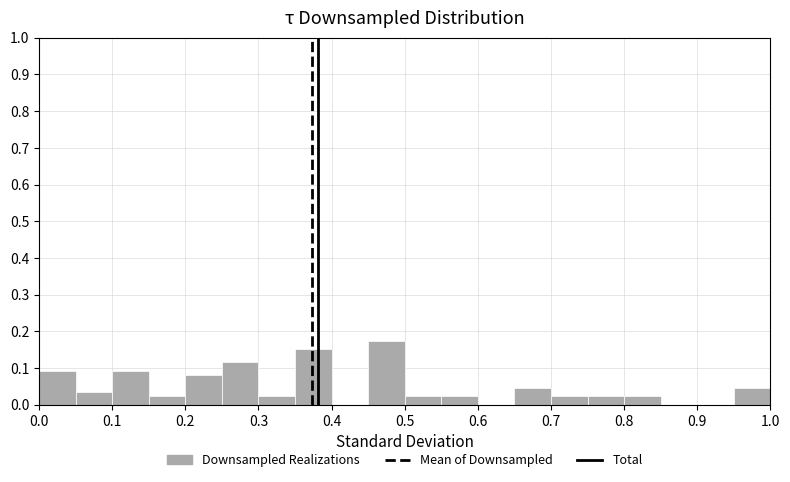

What is the height of the bar covering 0.35 to 0.40 on the x-axis? The values are not printed on the chart, so give them approximately, as read against the axis.

0.15